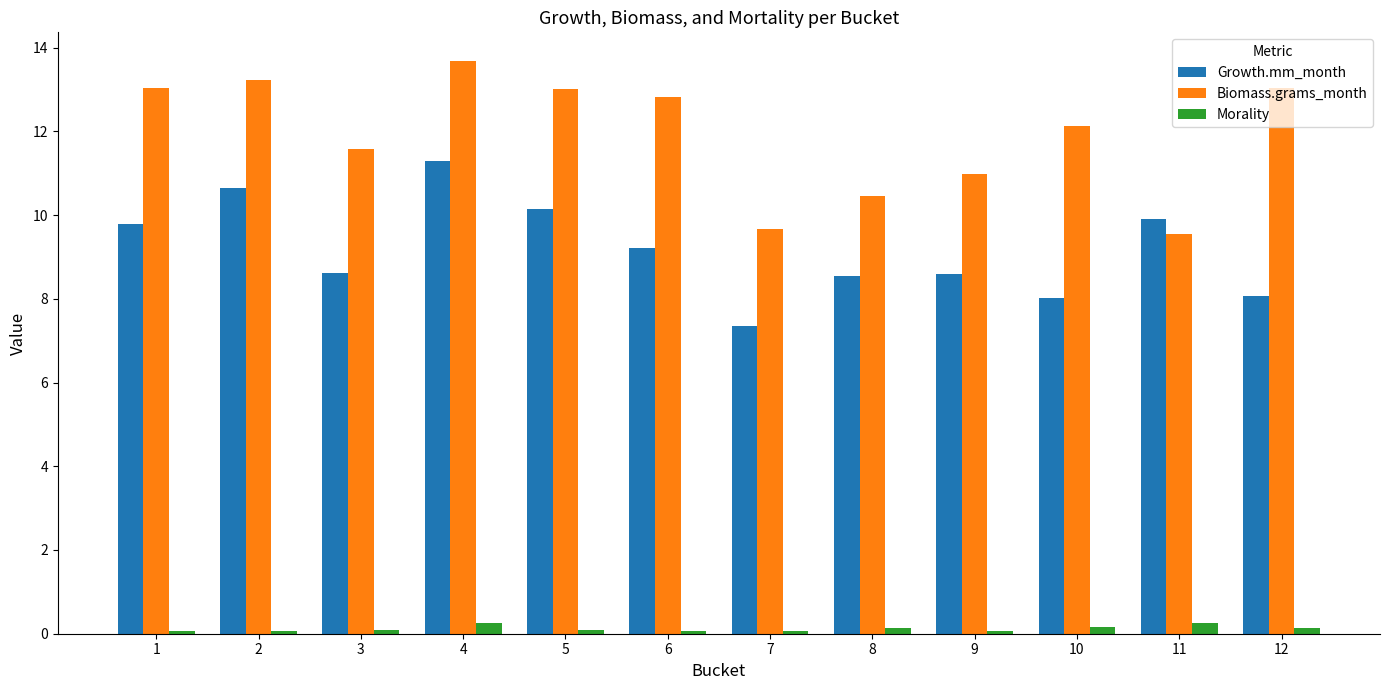

What is the minimum value shown in the chart?

0.1